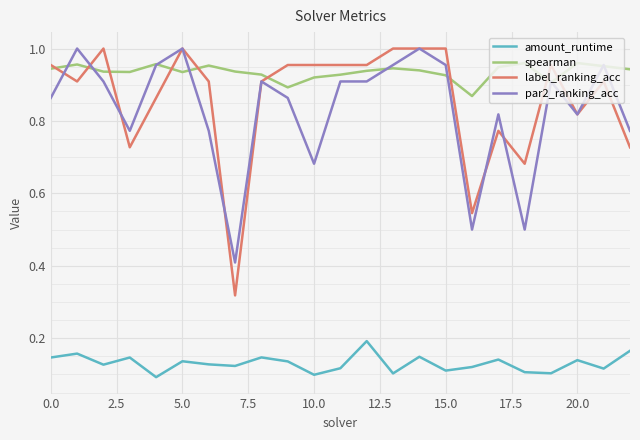

Does the chart display data point markers on the line(s)?

No